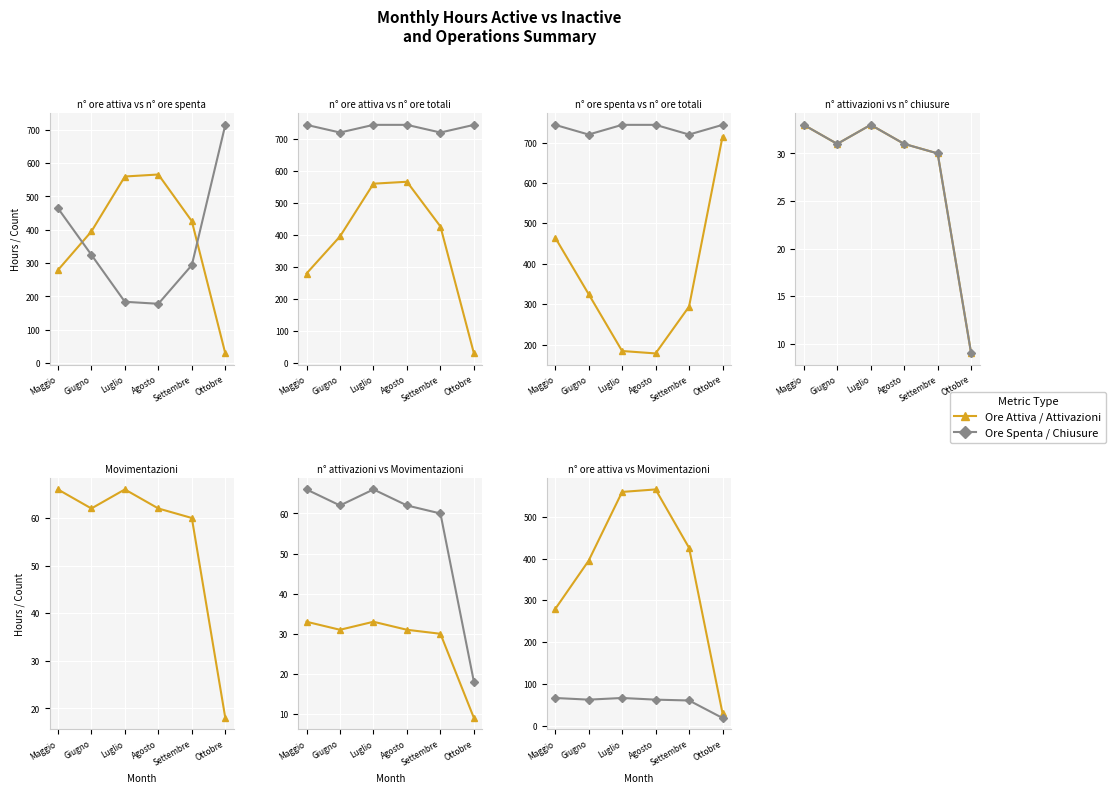

The value of n° chiusure at Luglio is 20. True or false?

False